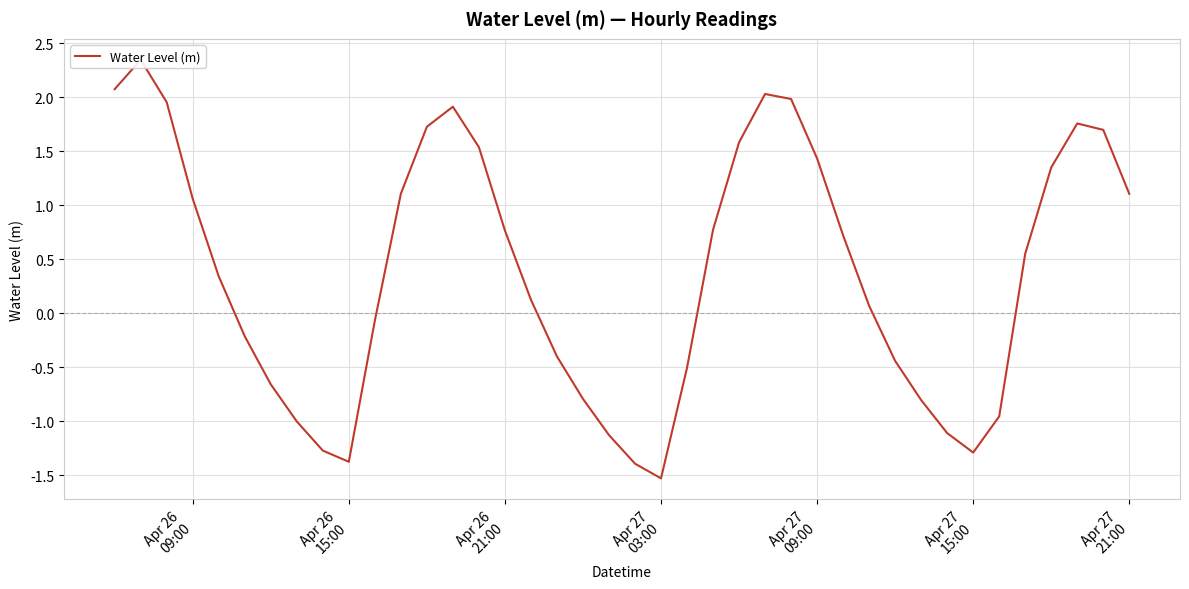

What is the minimum value shown in the chart?

-1.5